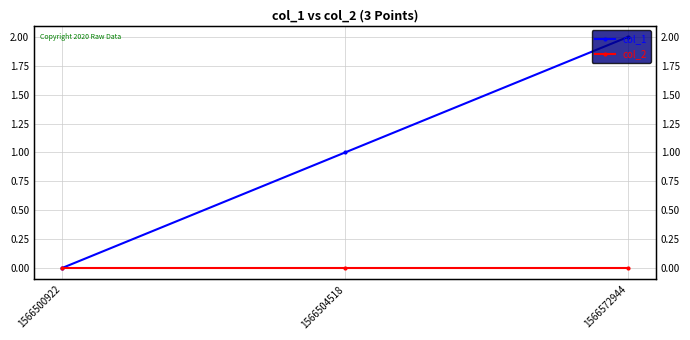

Reading left to right, list all the values displayed in this chart.

col_1: 1566500922=0	1566504518=1	1566572944=2
col_2: 1566500922=0	1566504518=0	1566572944=0